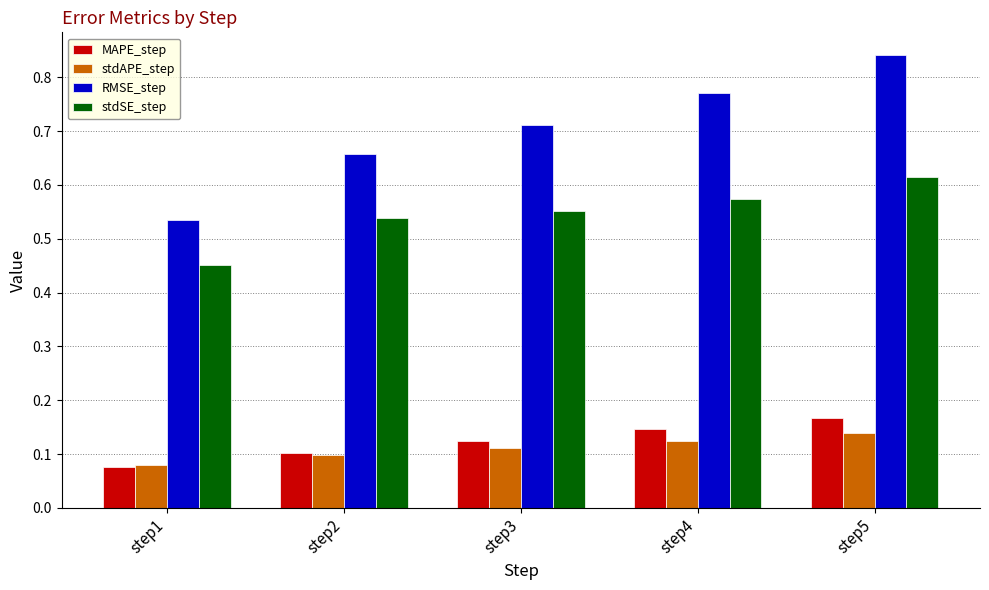

What is the sum of the RMSE_step values at step1 and step5?

1.4